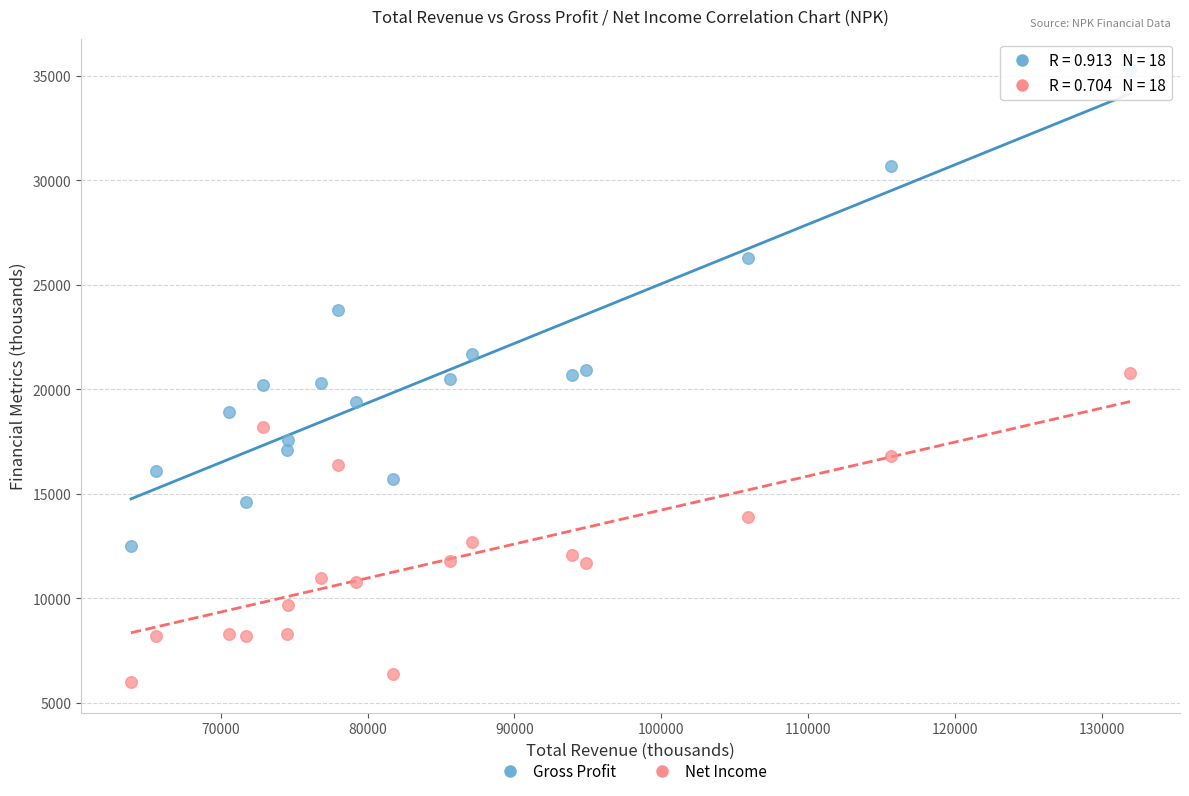

Which series has the widest spread of Y values?

Gross Profit